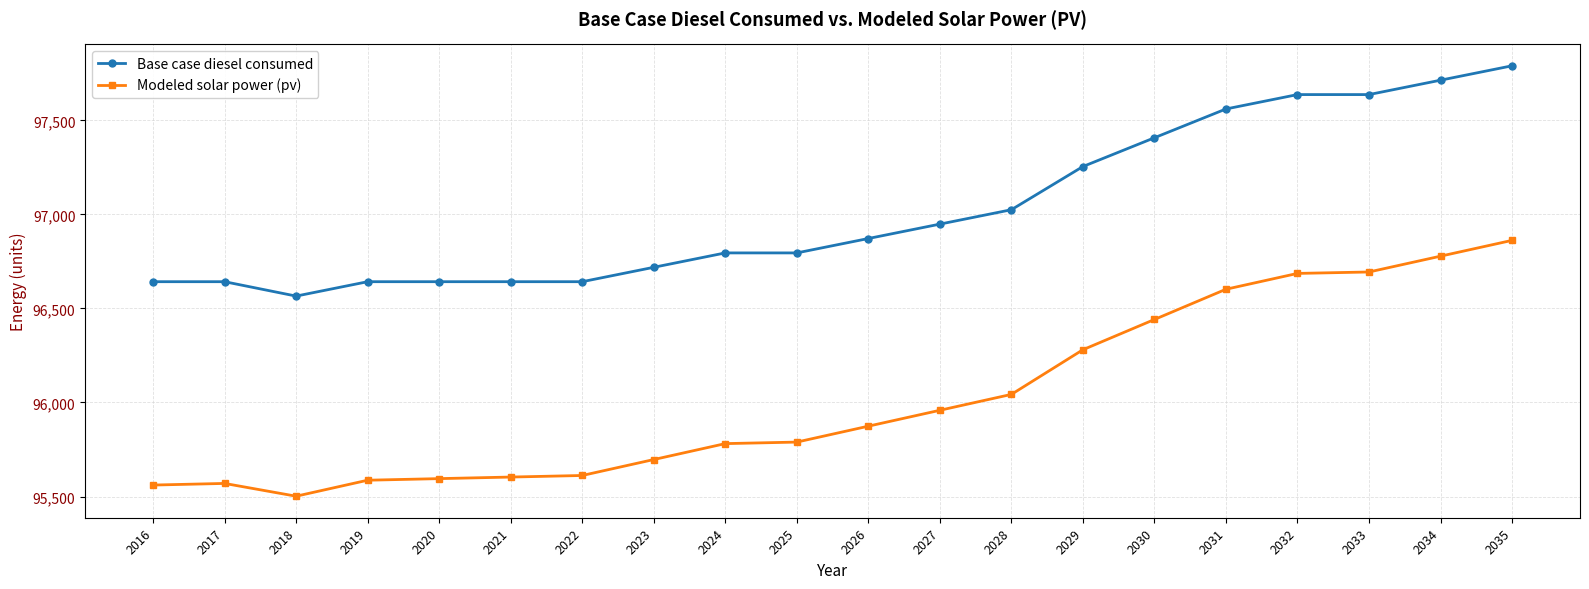

At which category does the chart reach its peak across all series?

2035